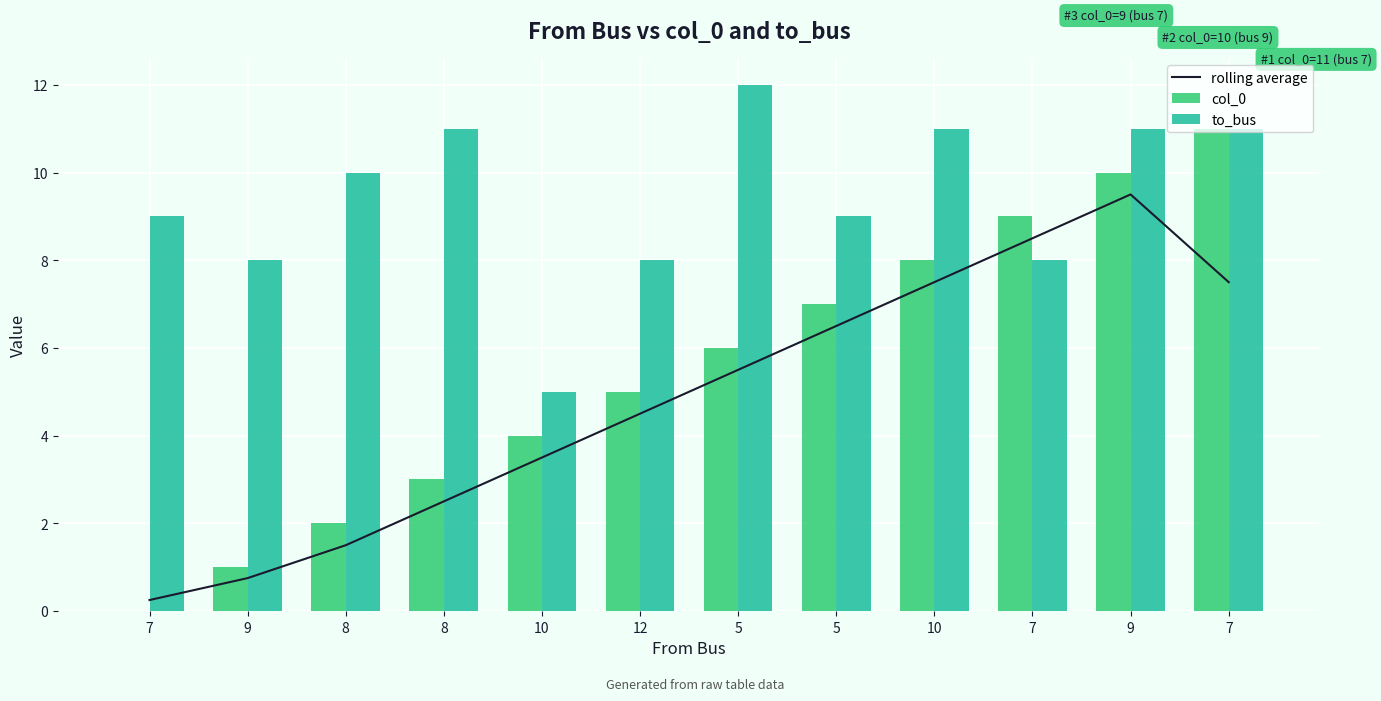

At how many categories does at least one series exceed 5?

11